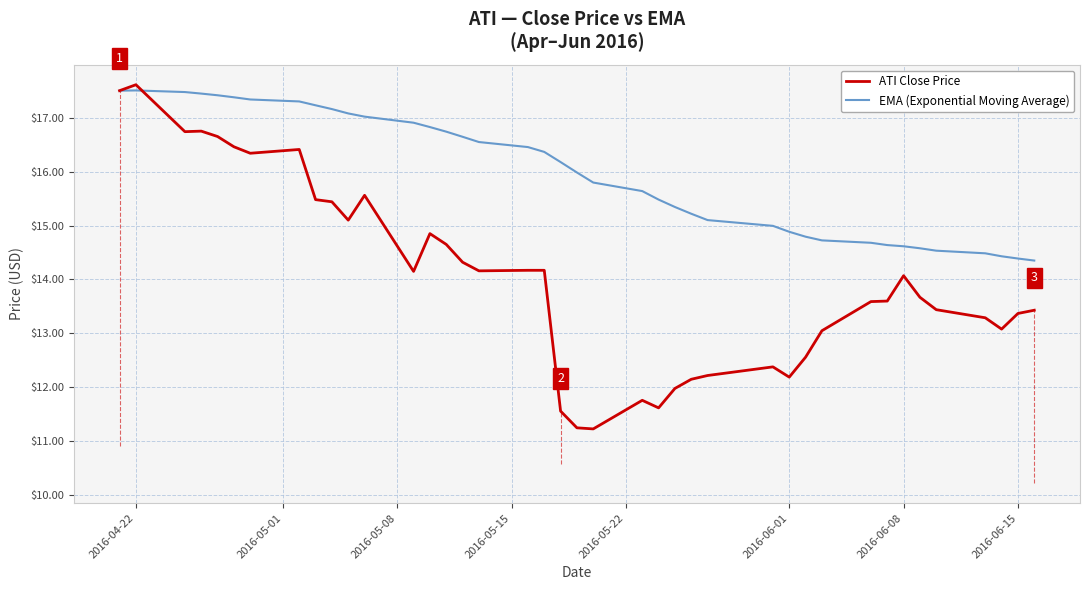

Rank the series by their average value, from highest to lowest.

EMA (Exponential Moving Average), ATI Close Price